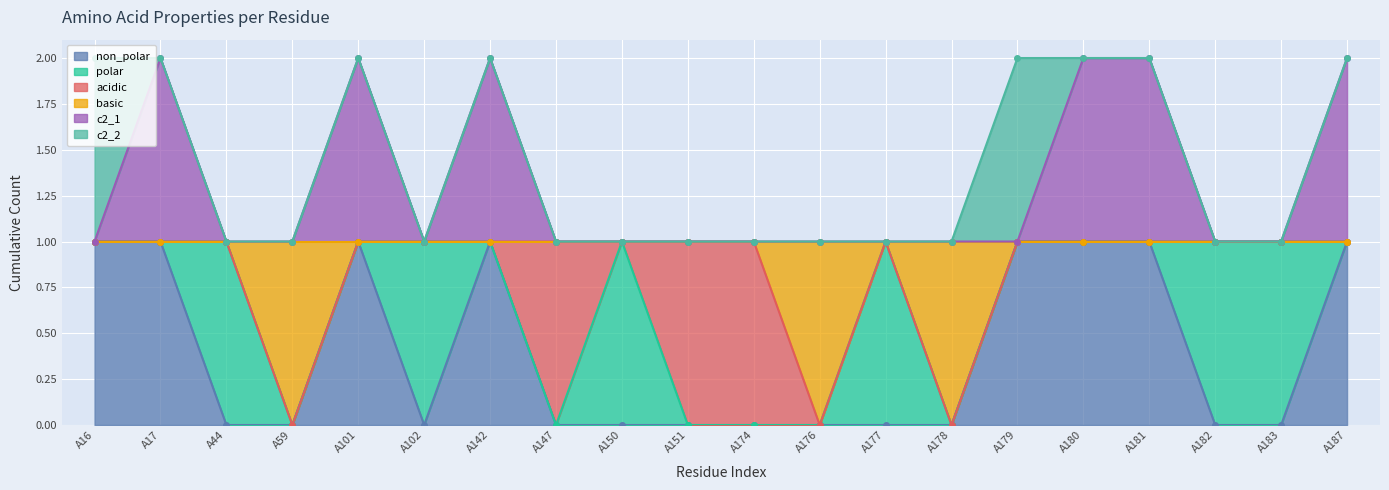

Read the basic value at A142.

1